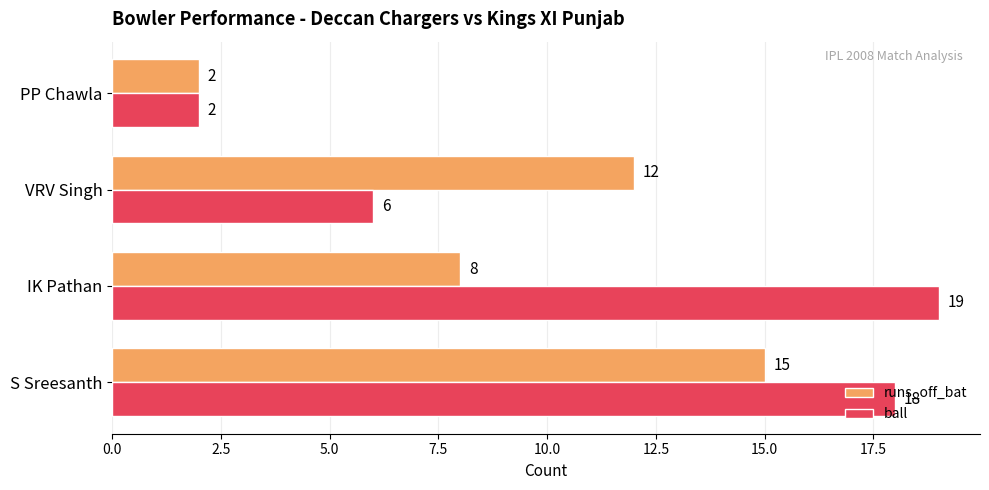

Rank the series by their maximum value, from highest to lowest.

ball, runs_off_bat